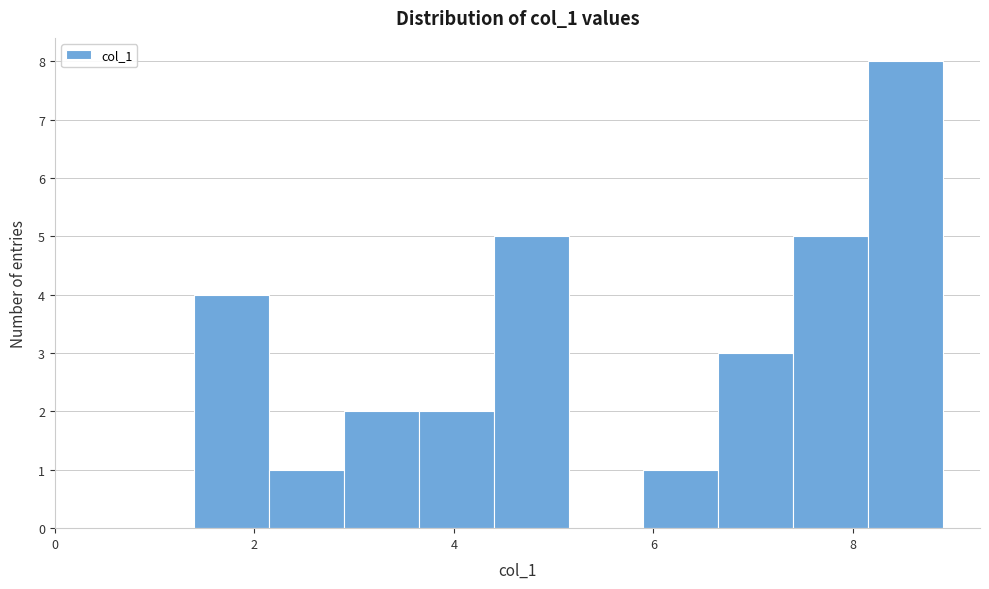

Around what value on the x-axis is the tallest bar? Give the approximate position of its centre, as read against the axis.

8.6